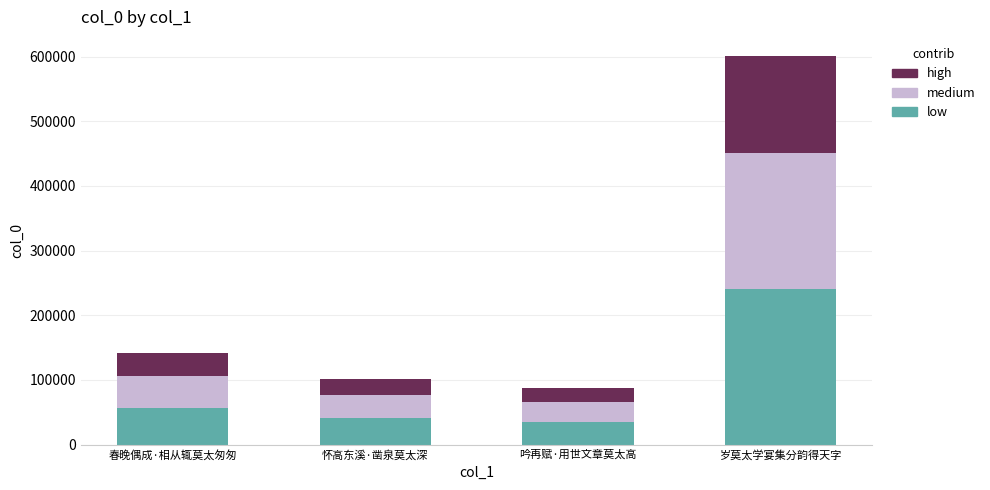

Reading left to right, what are the values for low?

春晚偶成·相从辄莫太匆匆=56734.4	怀高东溪·凿泉莫太深=40763.6	吟再赋·用世文章莫太高=35274.0	岁莫太学宴集分韵得天字=240127.2